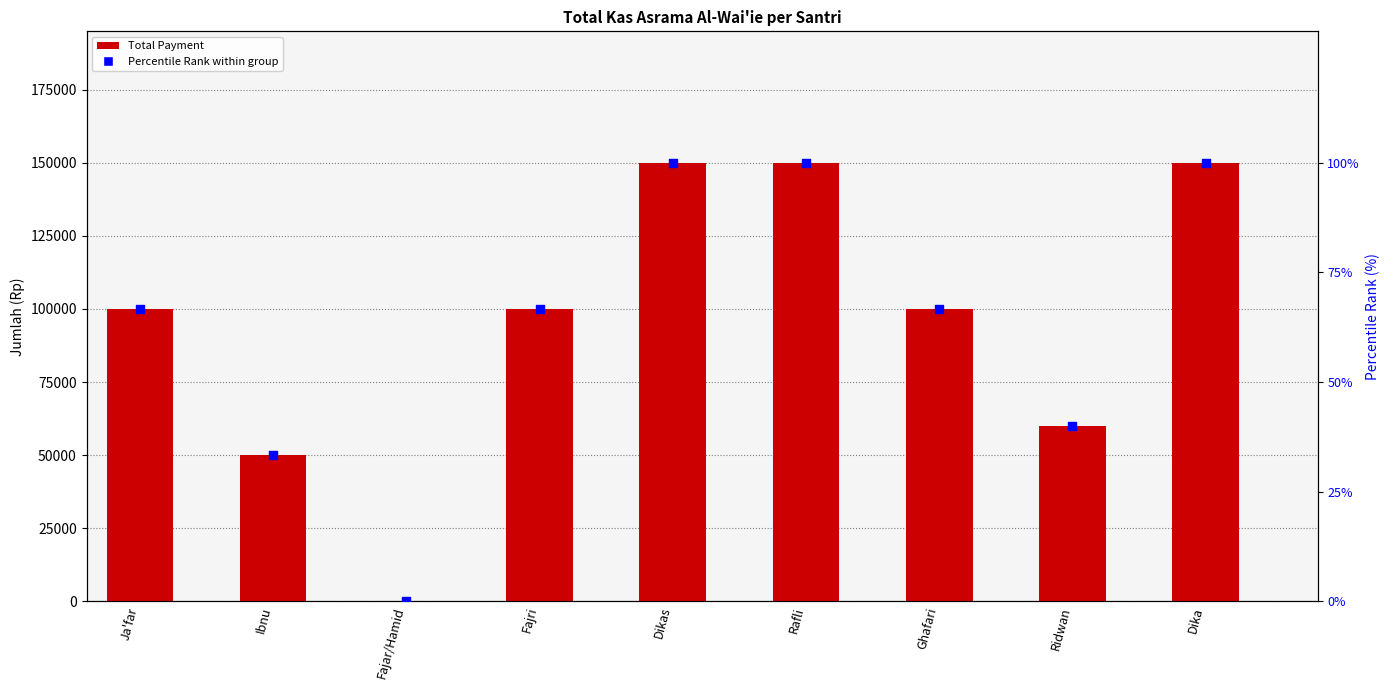

Which series contains the lowest Y value?

Total Payment (Rp)